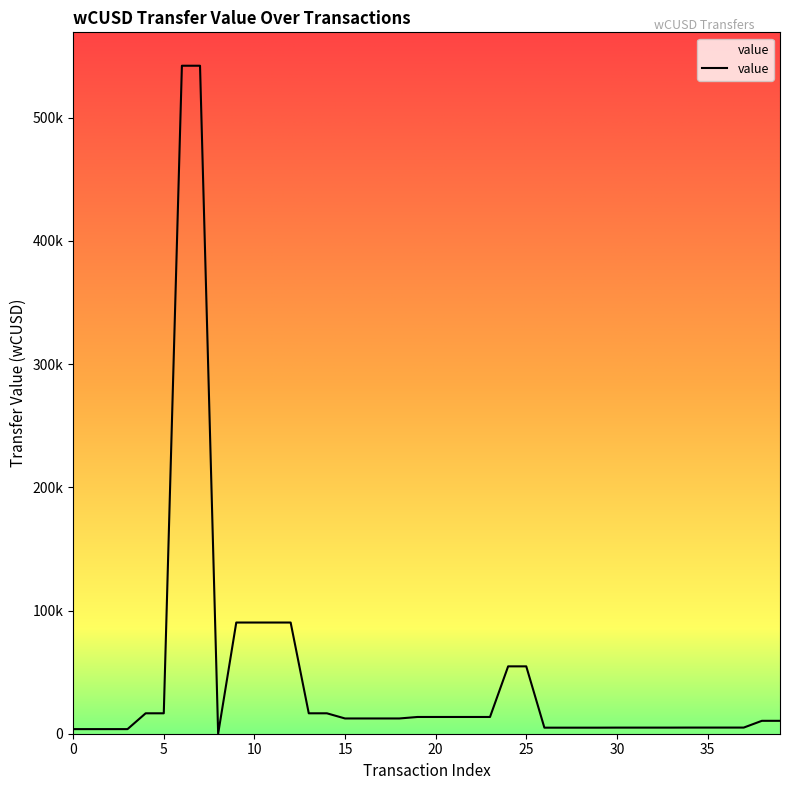

Does the chart have visible grid lines?

No